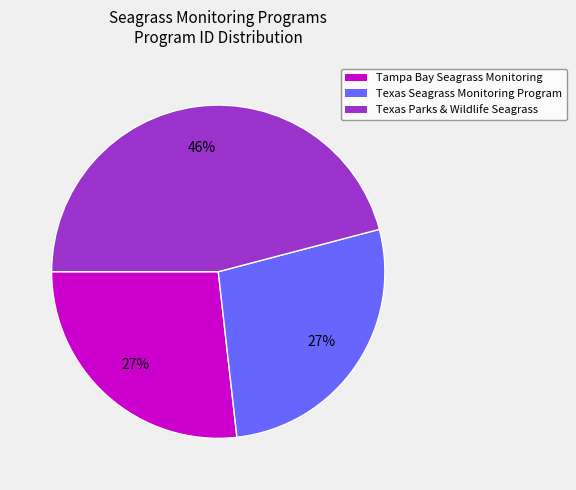

What is the largest slice in the pie chart?

Texas Parks & Wildlife Seagrass